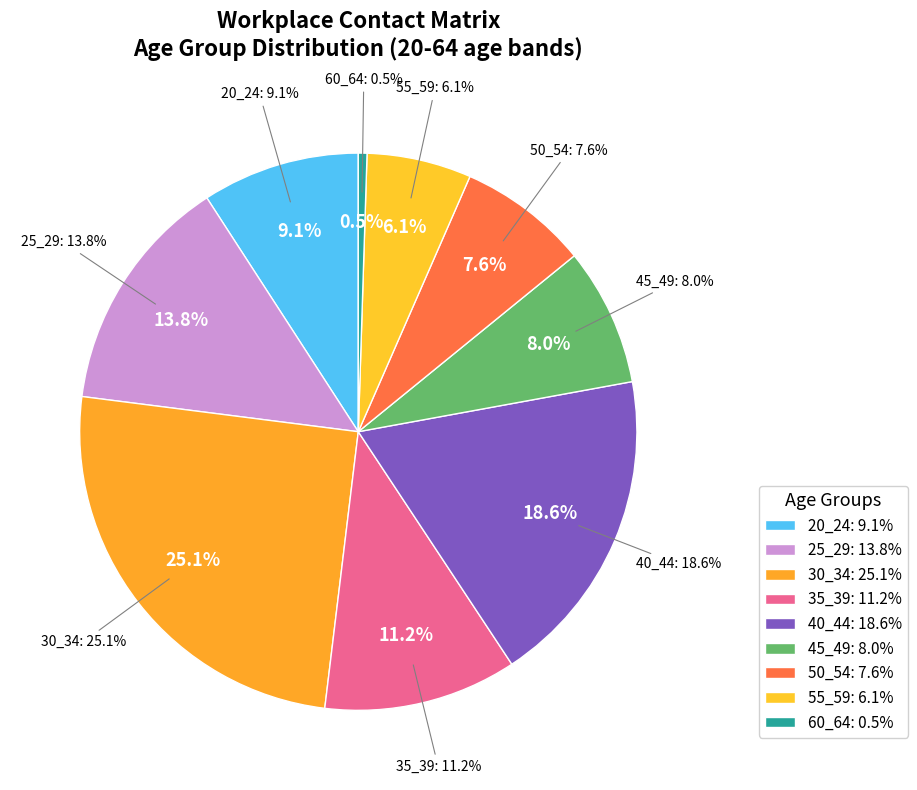

To the nearest percent, what portion does 55_59 represent?

6%